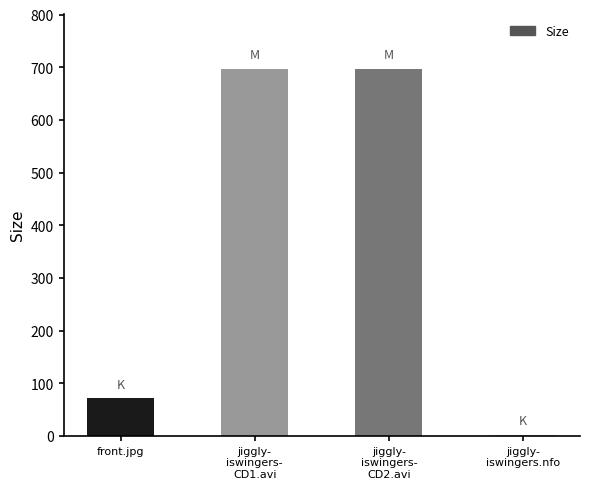

At which label does the data first exceed 697?

jiggly-
iswingers-
CD1.avi